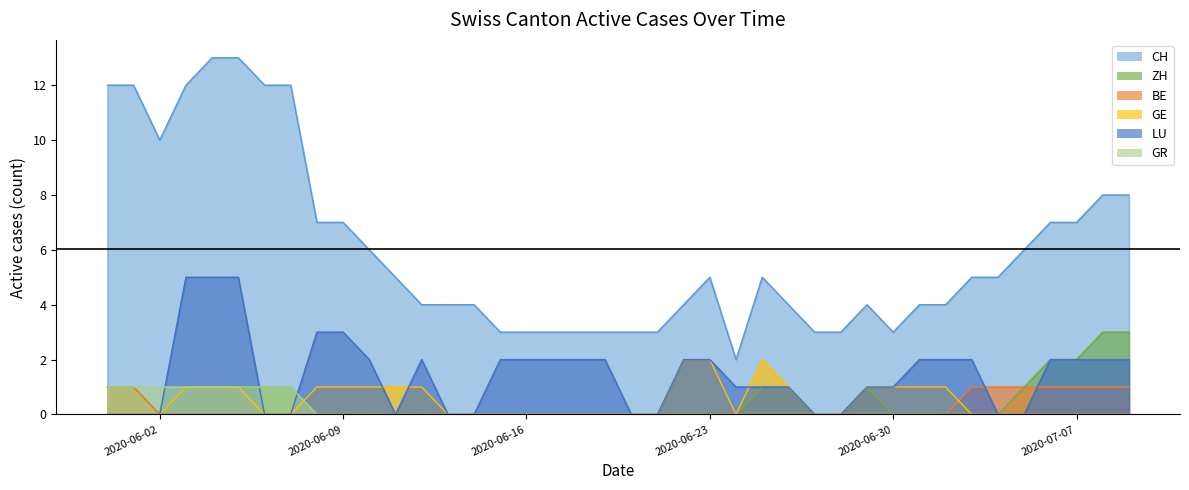

At how many categories does at least one series exceed 7?

10